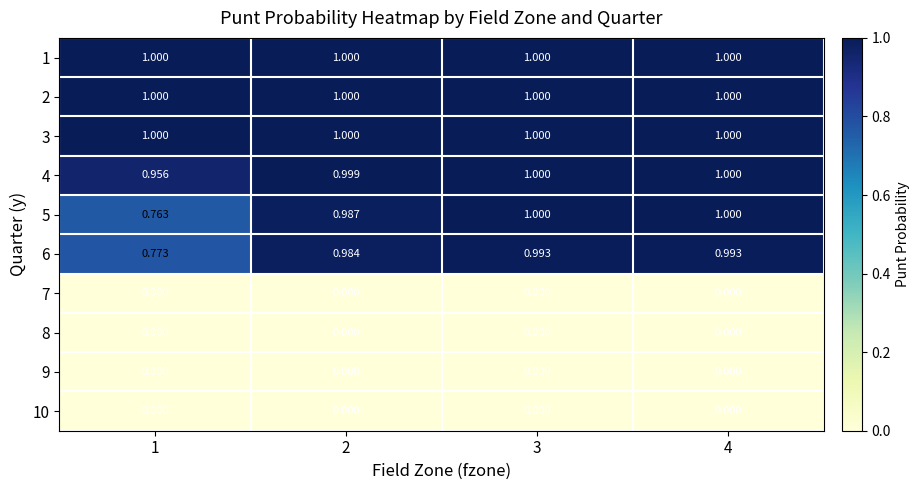

Is the value of 6 at 2 greater than the value of 1 at 4?

No